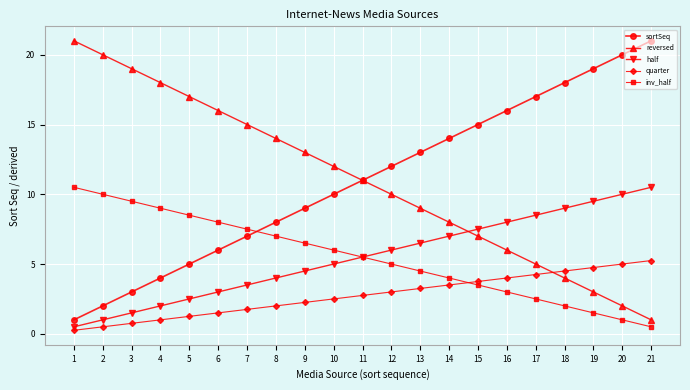

True or false: half has a value of 4.4 at 14.

False